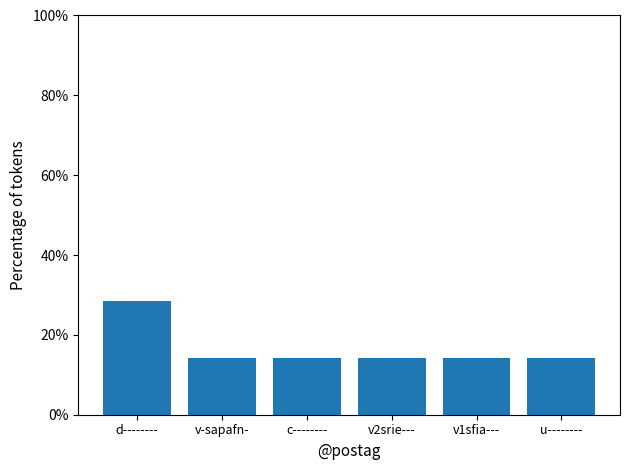

What is the maximum value shown in the chart?

28.6